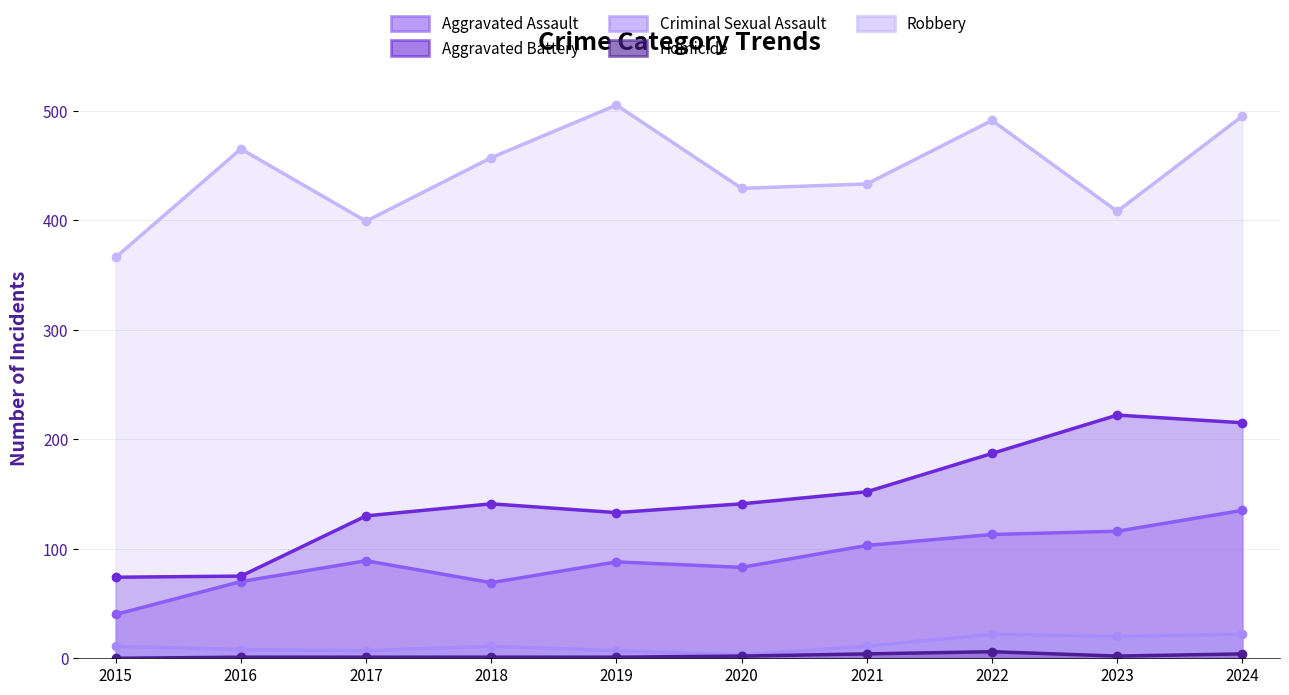

What are all the series names shown in the legend?

Aggravated Assault, Aggravated Battery, Criminal Sexual Assault, Homicide, Robbery